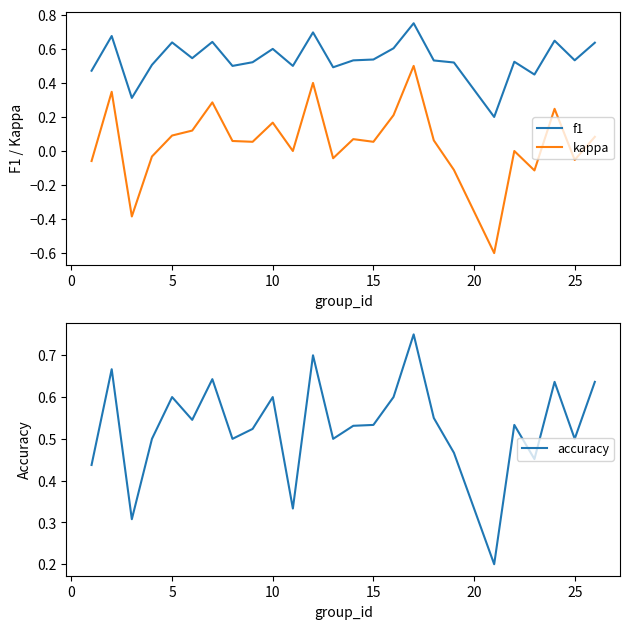

What is the smallest value displayed?

-0.6